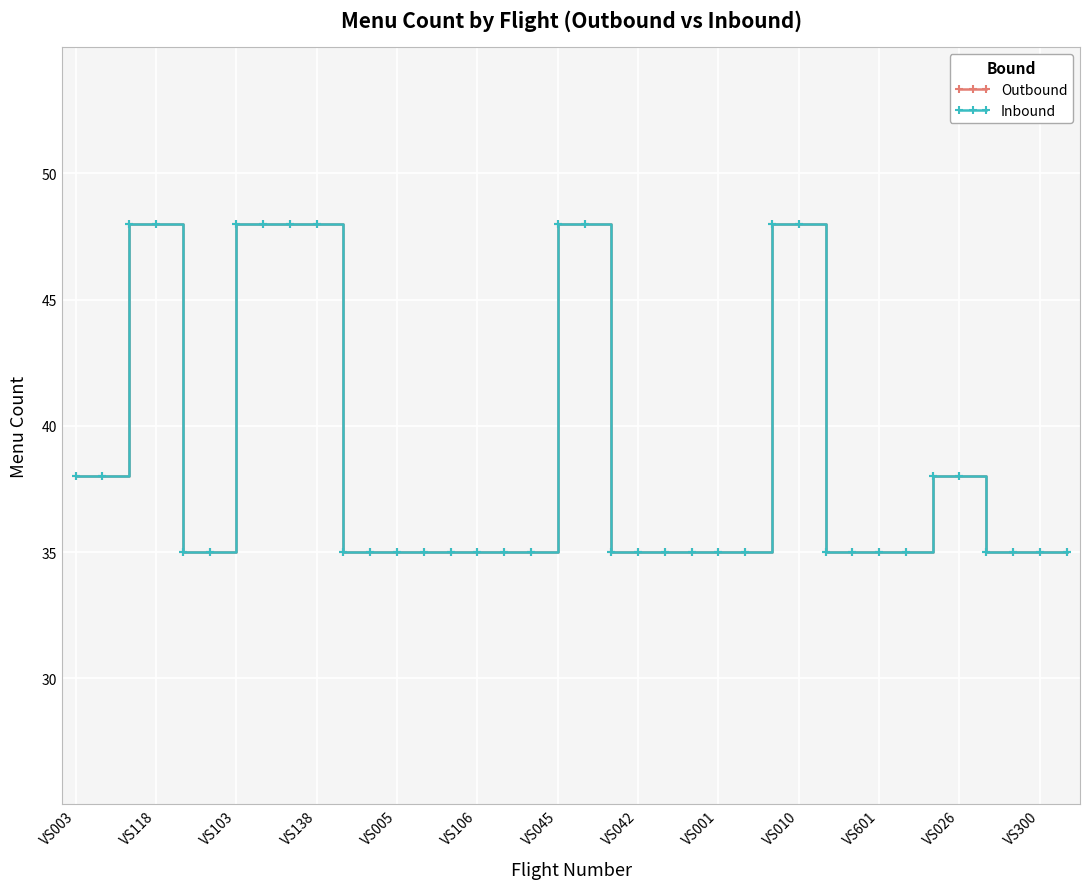

True or false: Outbound has more than 1 interior local peaks.

False